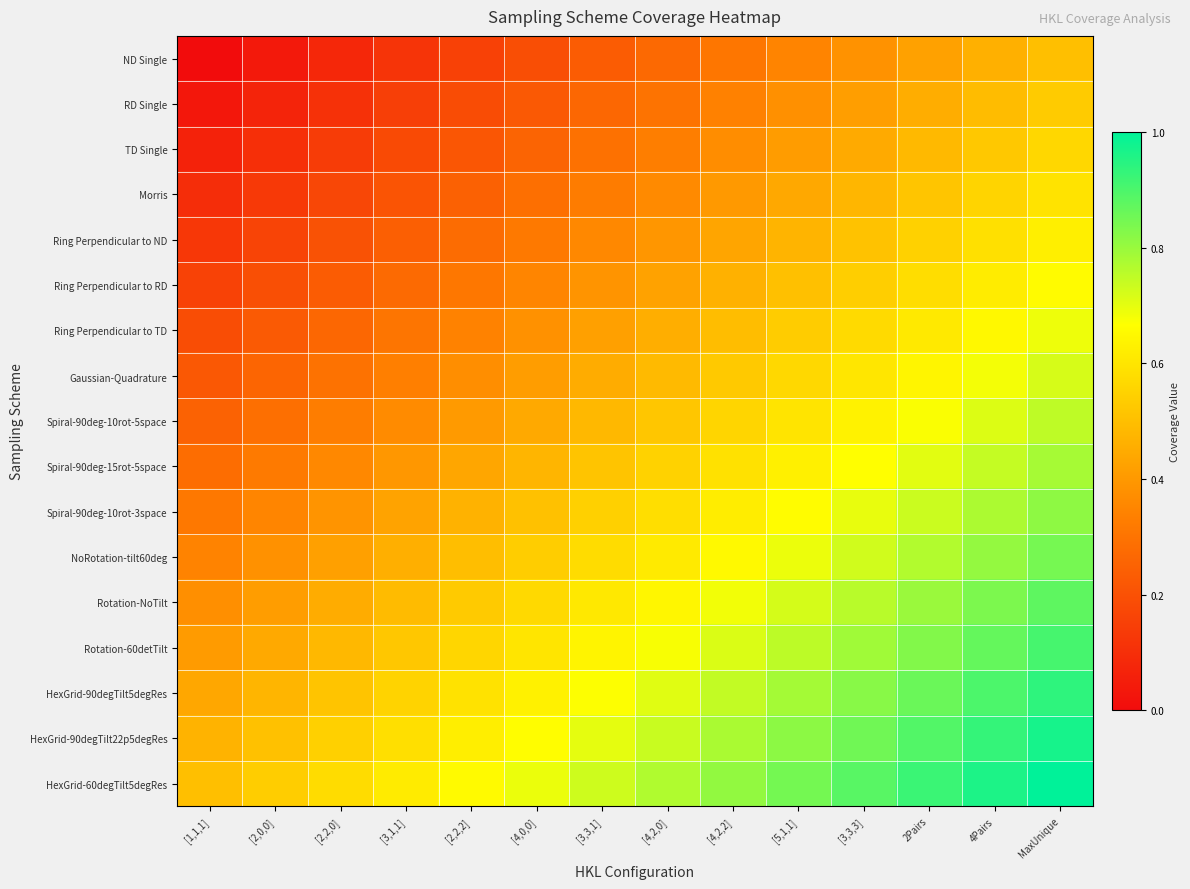

Which category has the highest value across all series?

MaxUnique